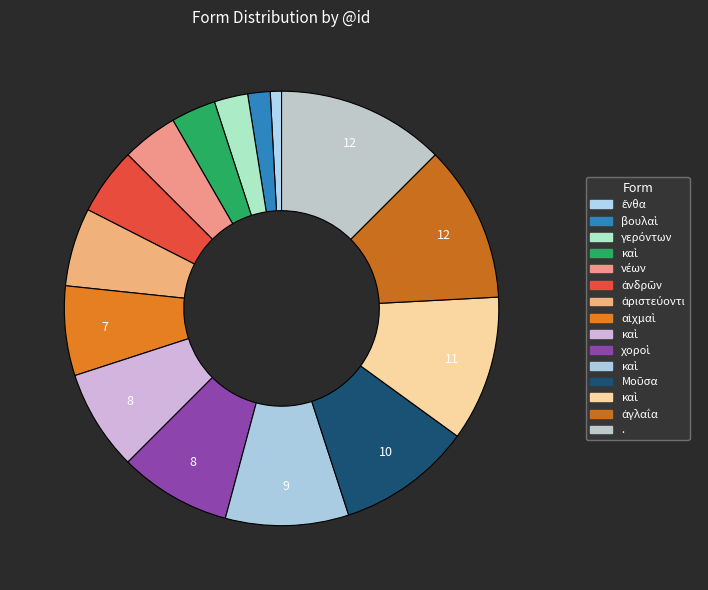

How many slices are in this pie chart?

15